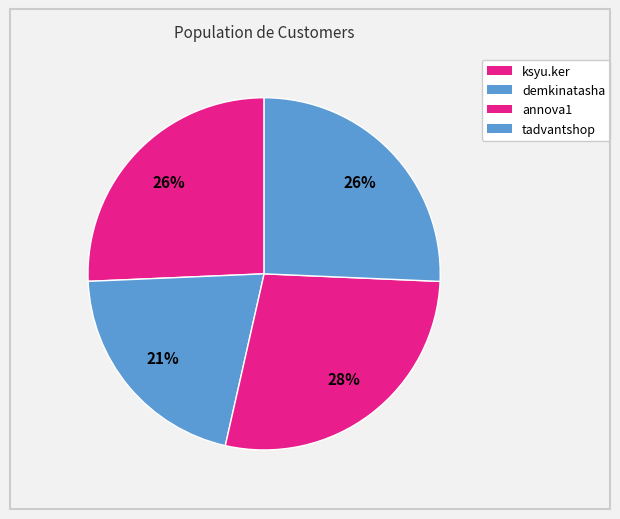

Approximately how many times larger is the value at demkinatasha compared to annova1?

0.7